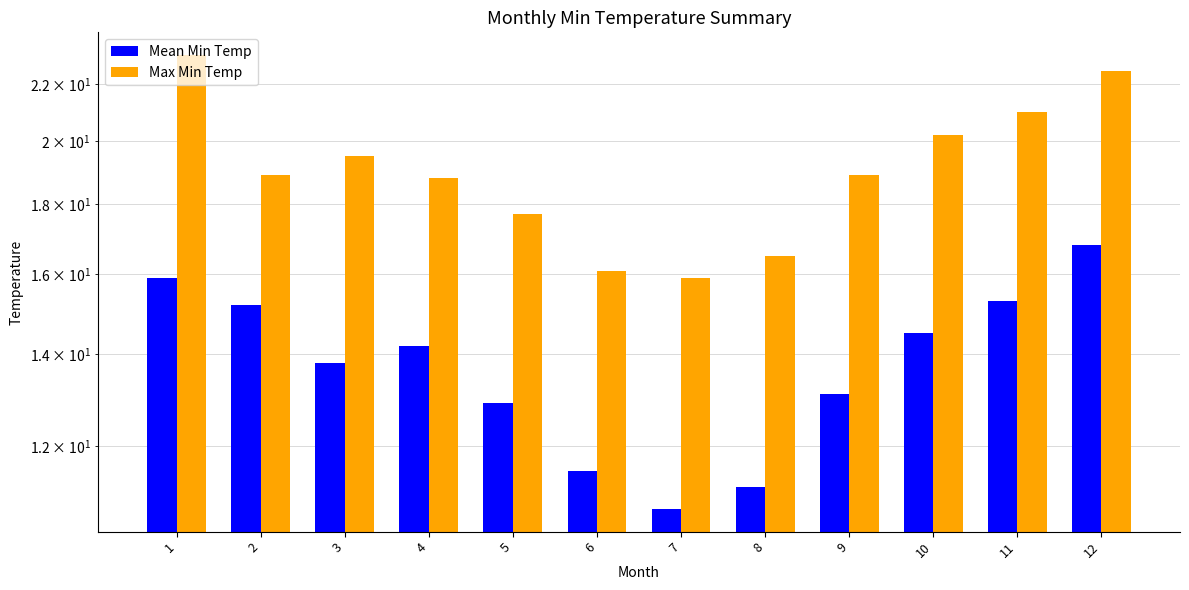

Count the number of data series in this chart.

2